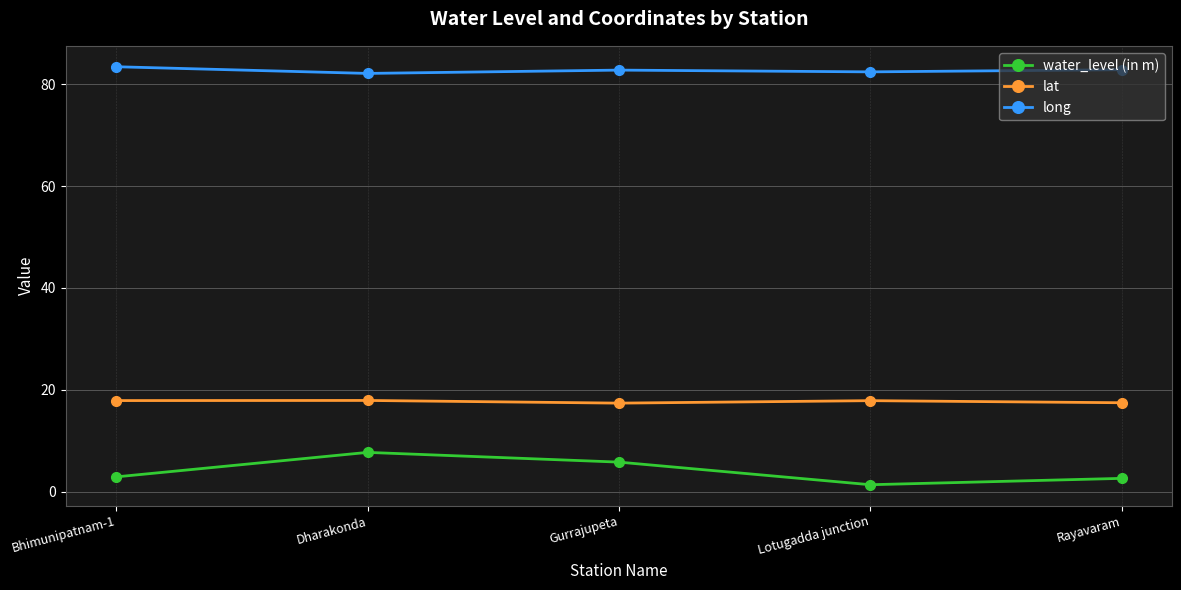

True or false: lat has a value of 11.3 at Rayavaram.

False